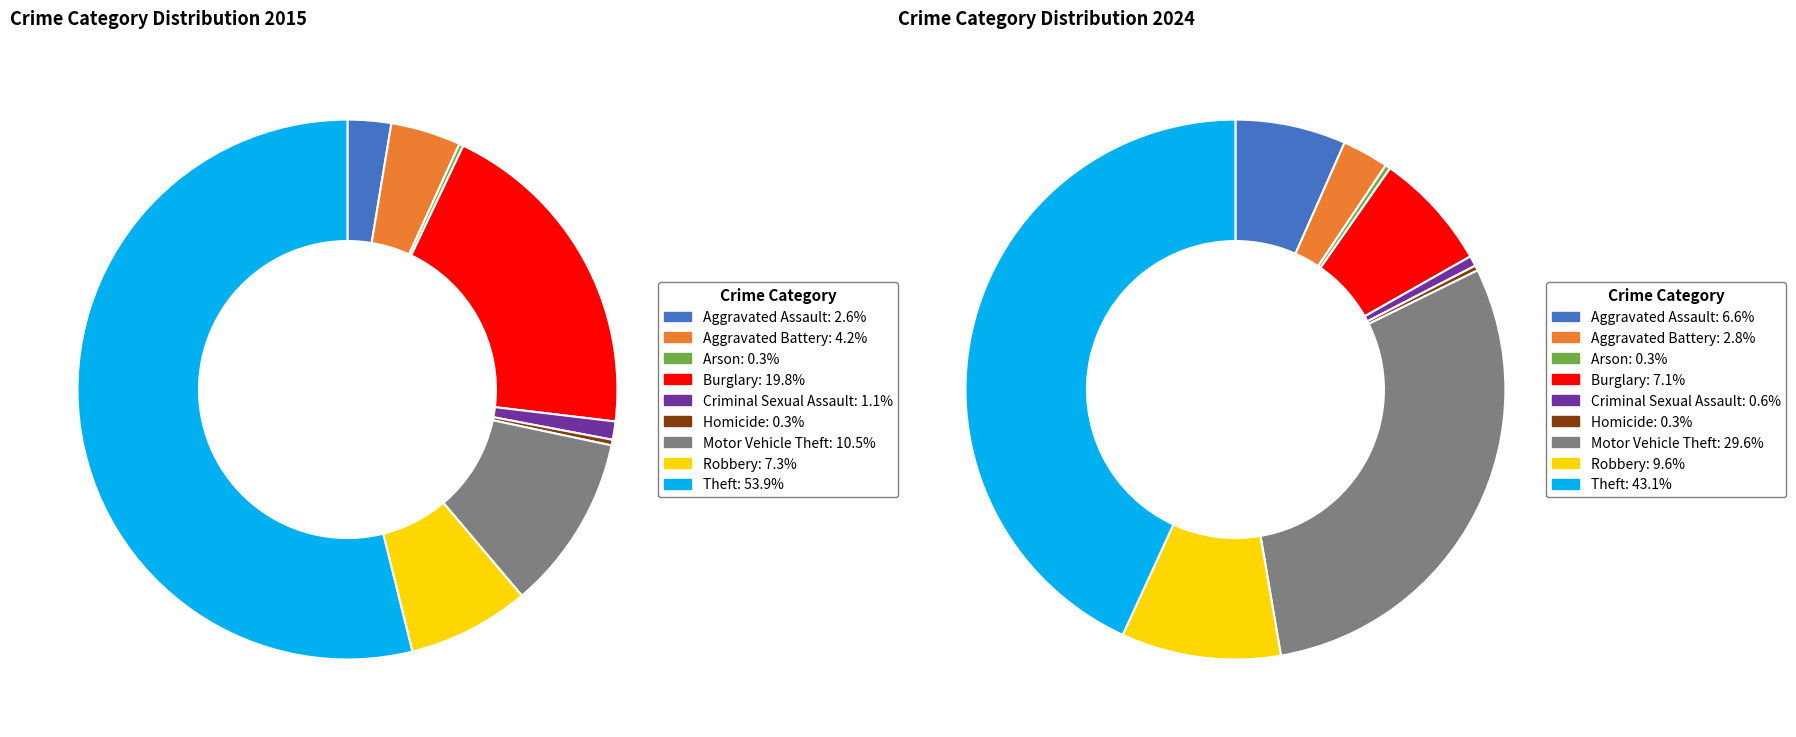

How many slices are in this pie chart?

9